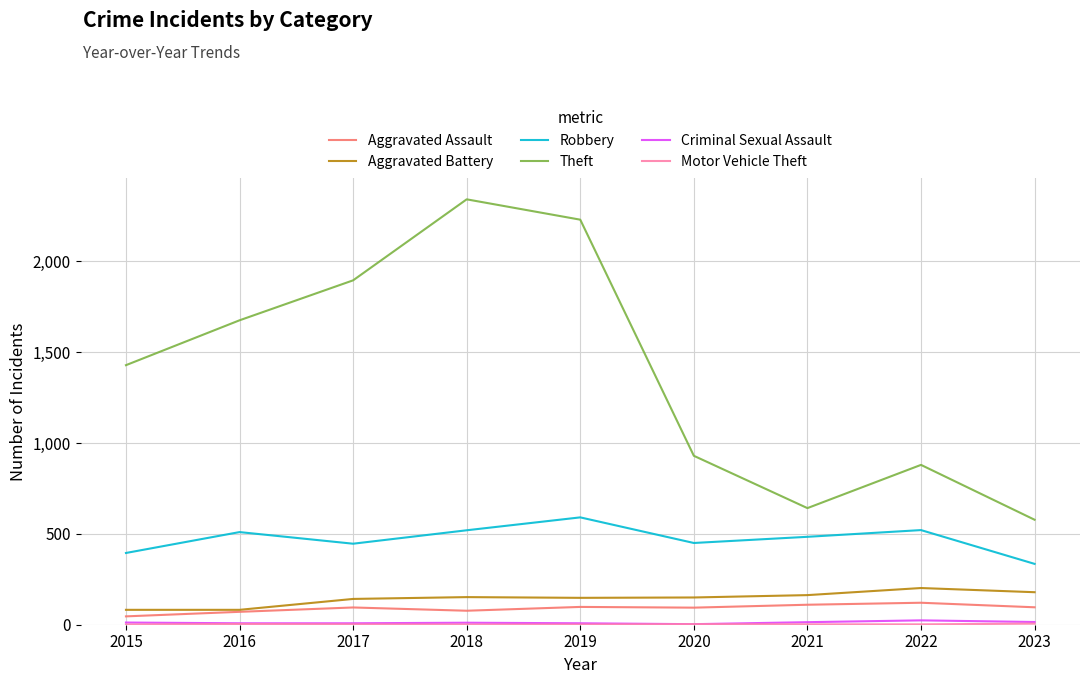

Which series has the largest total across all categories?

Theft